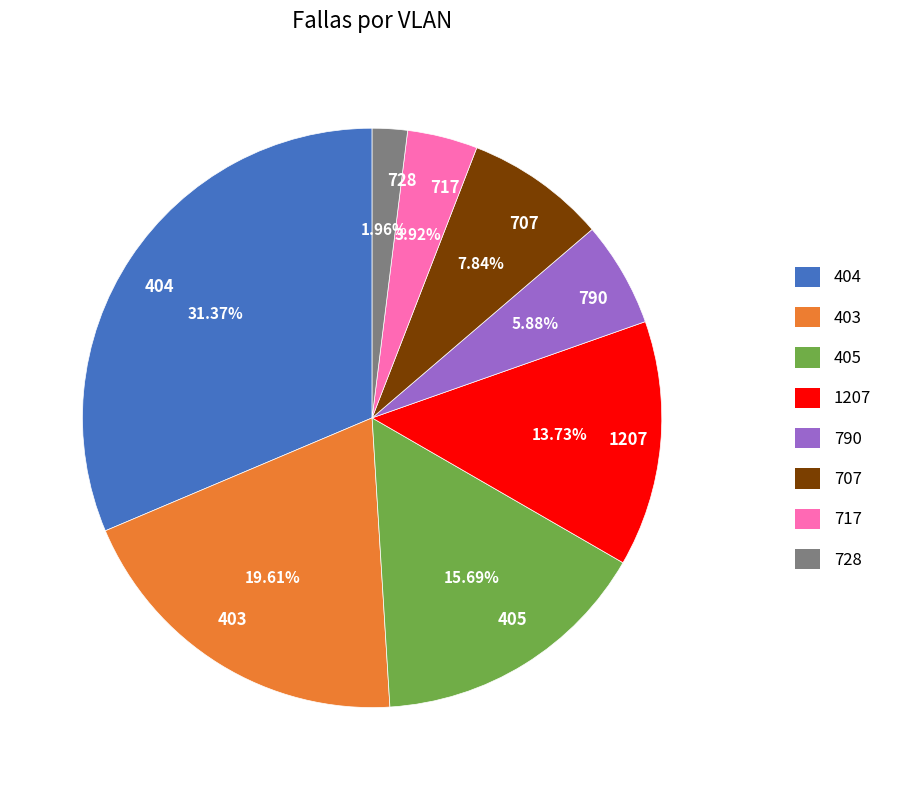

Which slice is the smallest?

728